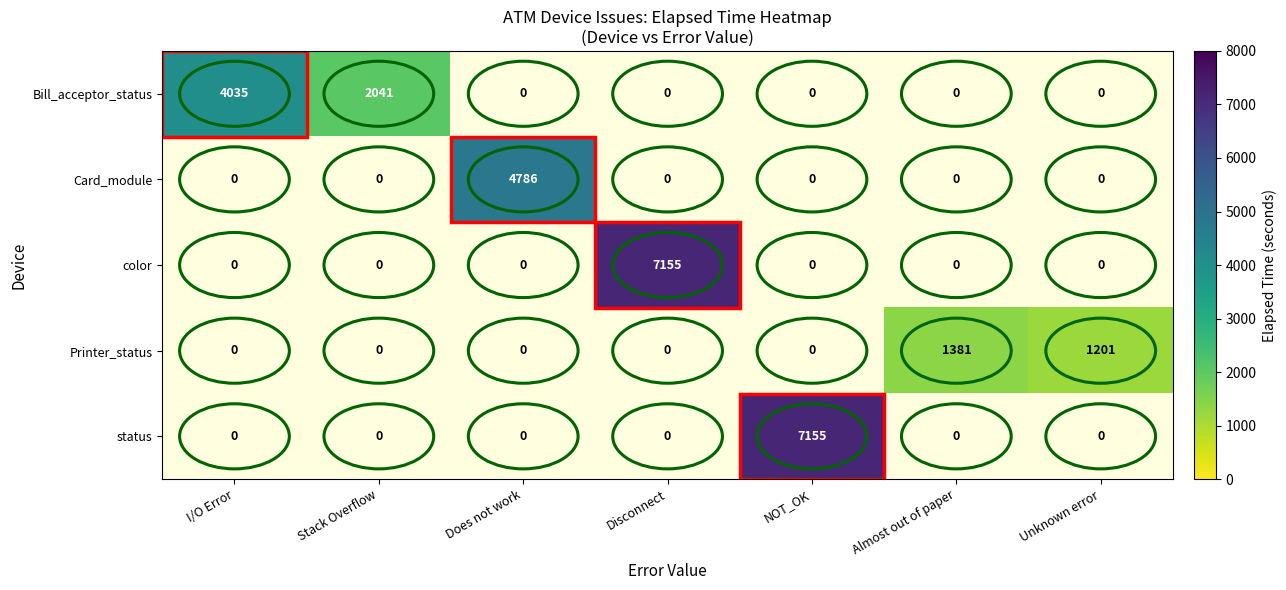

The value of Bill_acceptor_status at I/O Error is 4035. True or false?

True